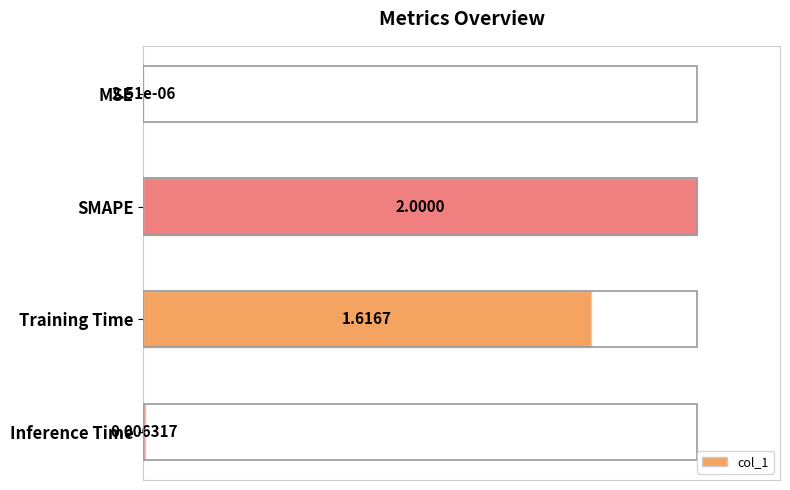

At which label is the value closest to 50?

Training Time